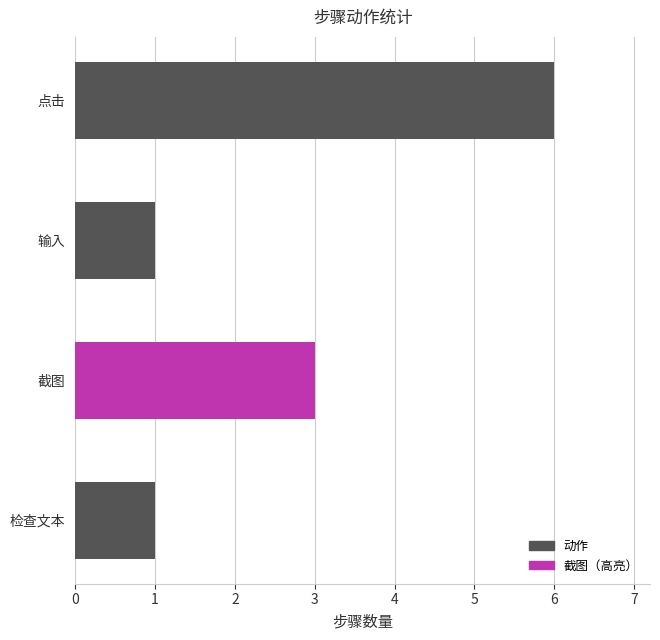

How many values are between 1 and 6?

4